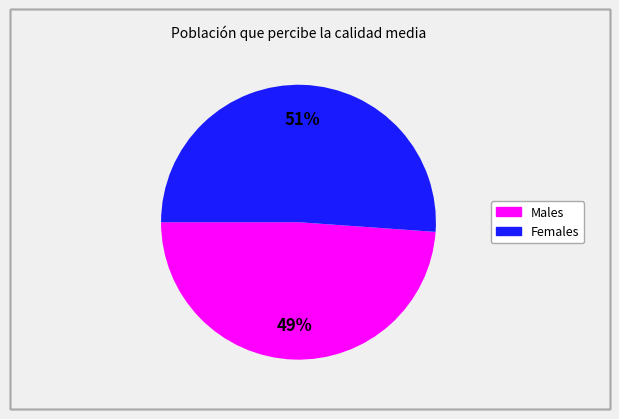

To the nearest percent, what is the difference between the largest and smallest slice percentages?

2%